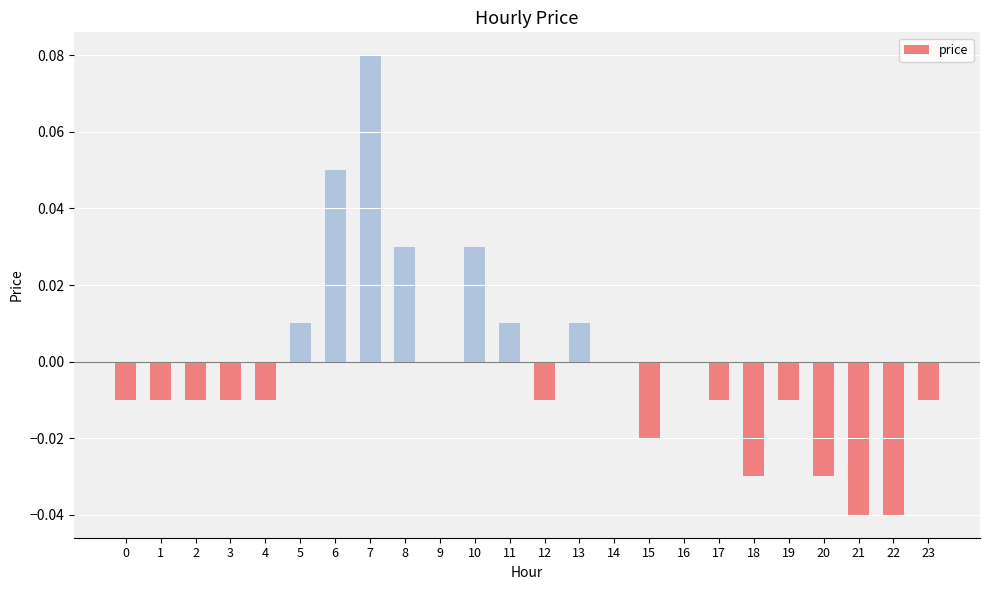

The value at 21 is -0.0. True or false?

True